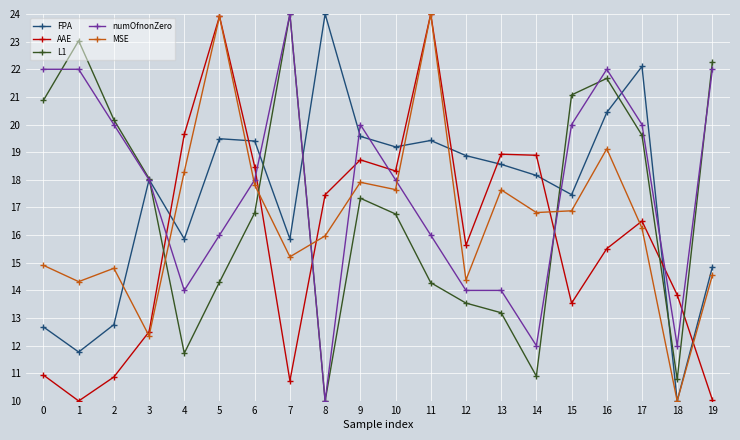

What is the lowest value of the AAE series?

10.0